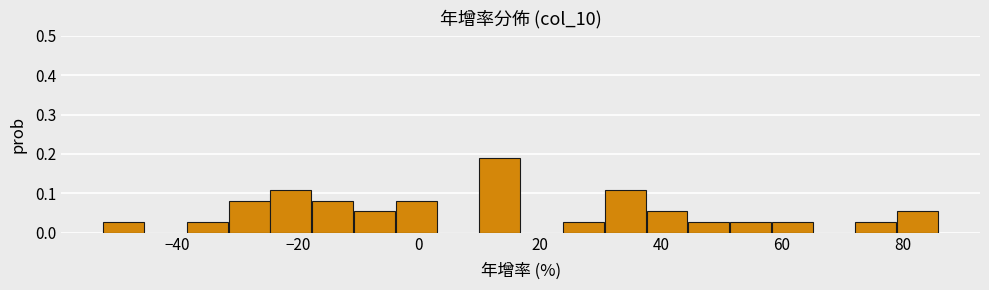

Around what value on the x-axis is the tallest bar? Give the approximate position of its centre, as read against the axis.

14